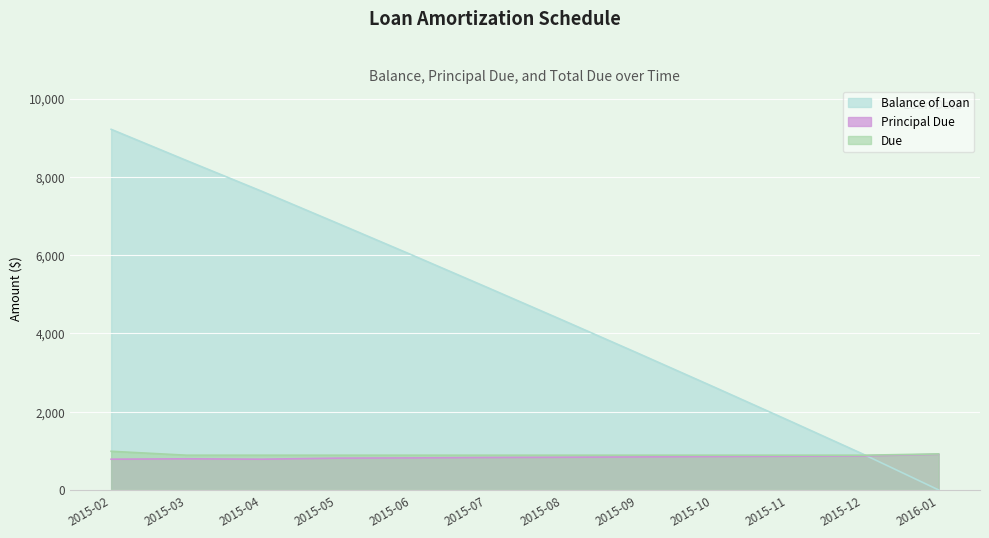

Between 2015-02 and 2015-06, which series saw the biggest shift?

Balance of Loan